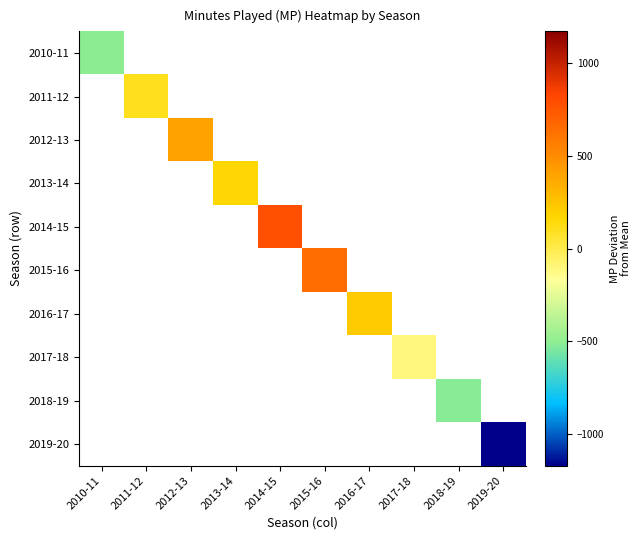

Count the number of data series in this chart.

10